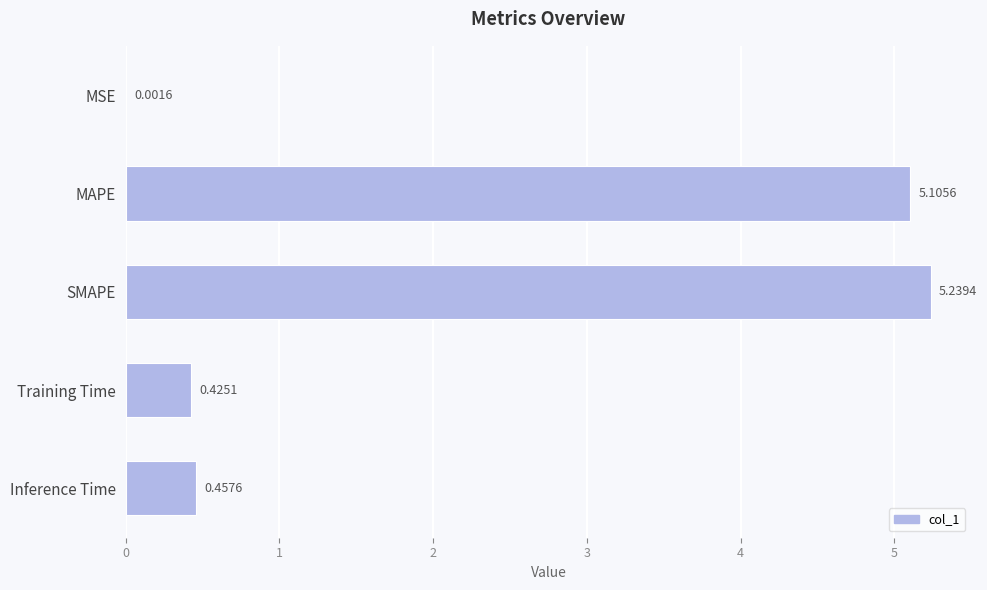

What is the sum of the values at SMAPE and MAPE?

10.3